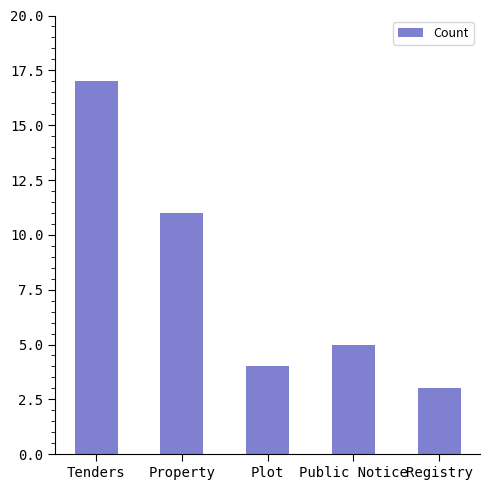

Which category has the lowest value across all series?

Registry